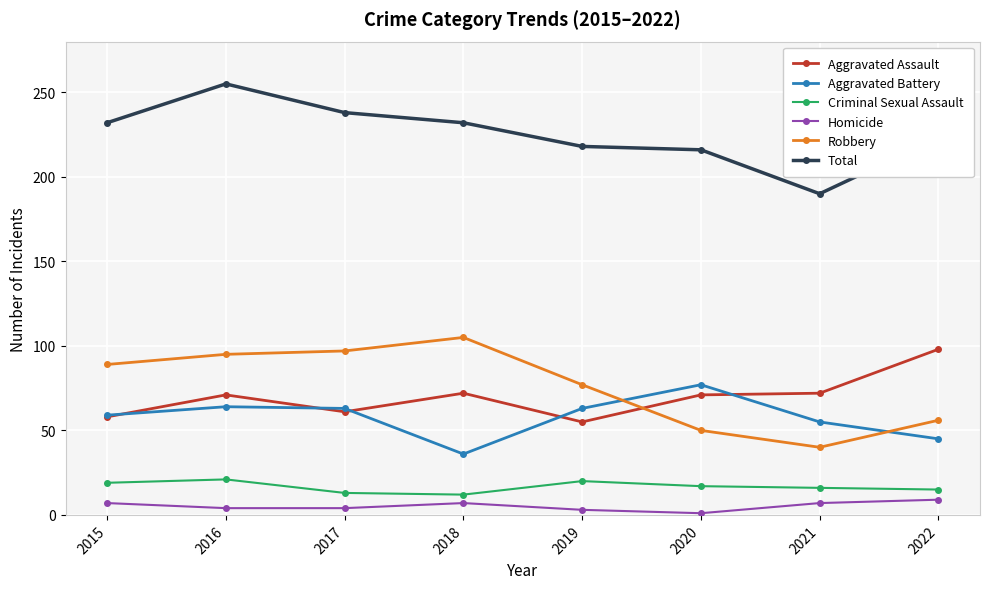

What is the total value across all series at 2016?

510